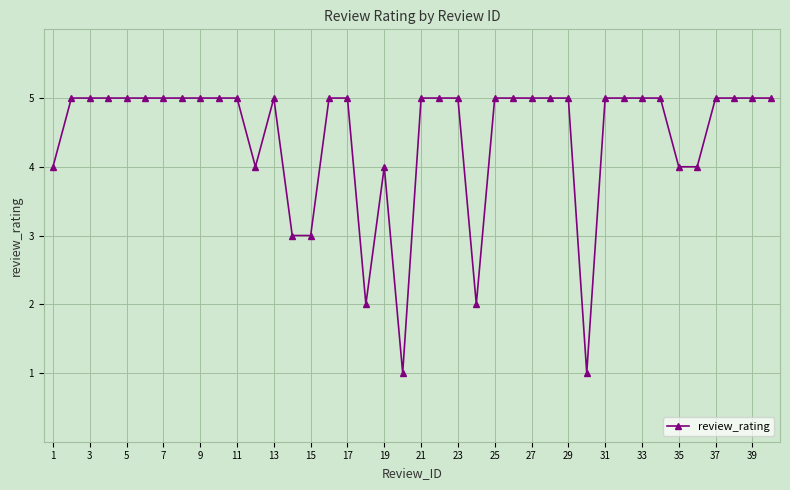

What is the difference between the maximum and minimum values?

4